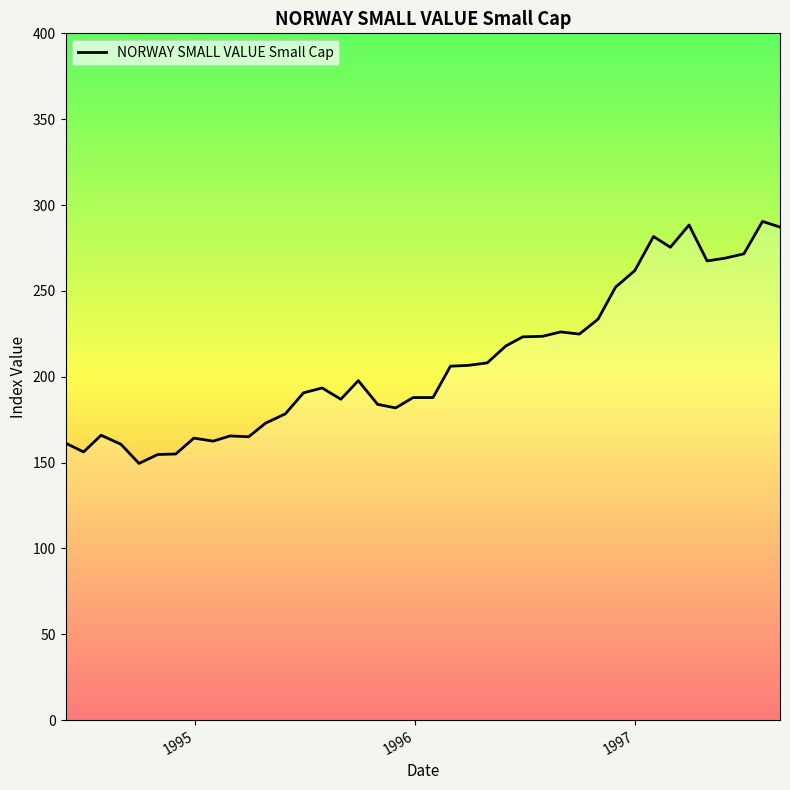

How many distinct data groups are displayed?

1